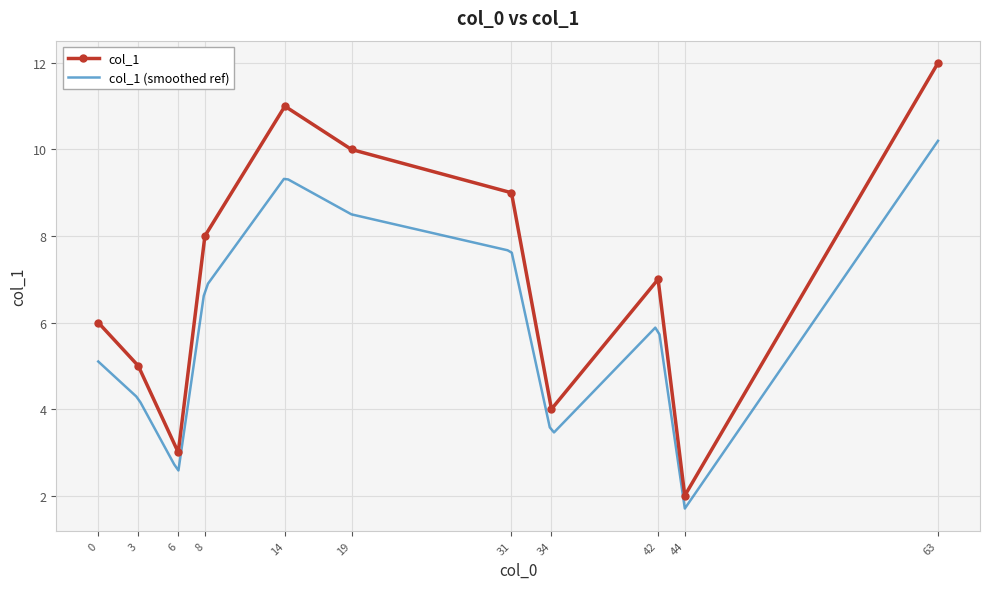

What is the greatest value displayed?

12